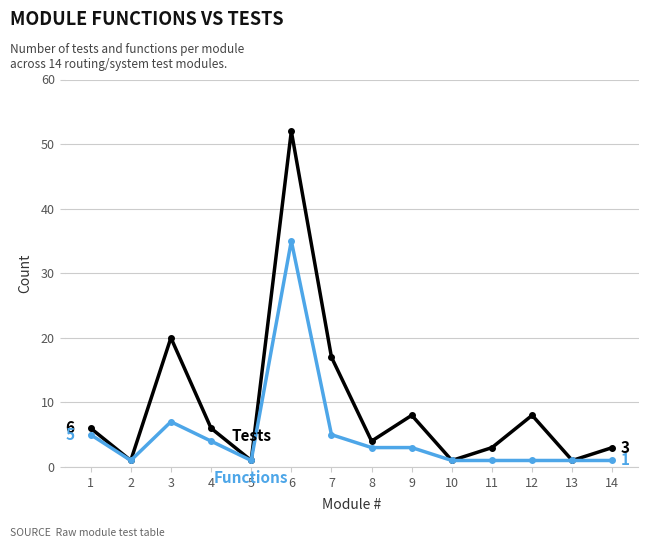

At which category is the sum across all series the highest?

6